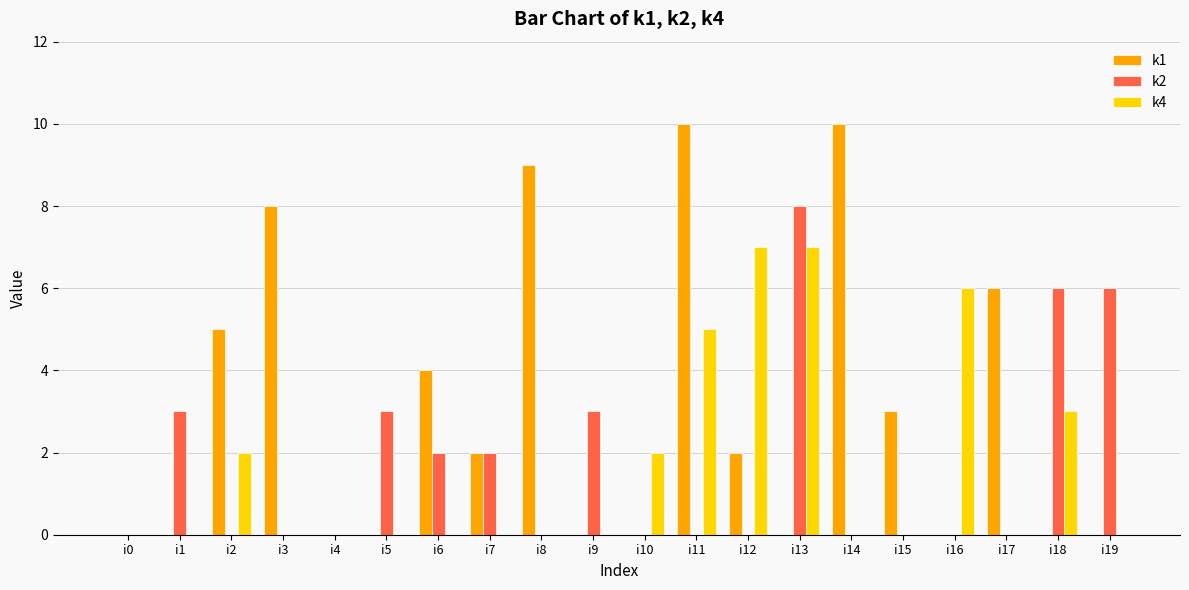

True or false: k1 has a value of 10 at i14.

True